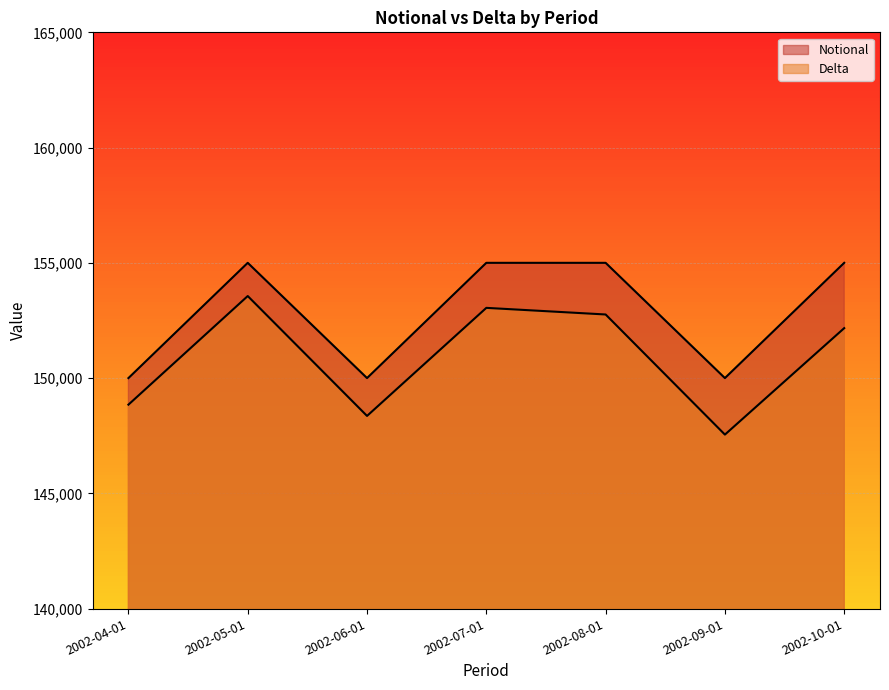

True or false: Notional and Delta intersect in this chart.

False